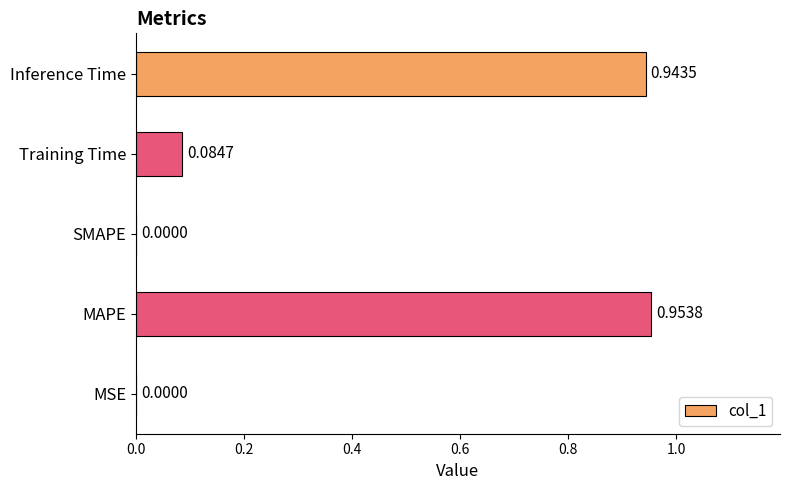

Between MAPE and MSE, which is larger?

MAPE